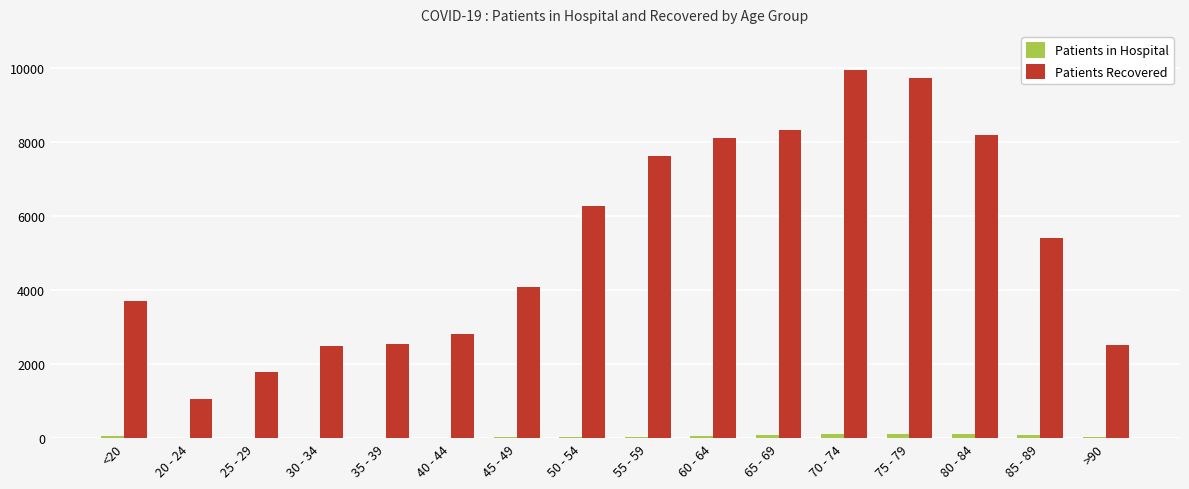

What is the sum of all Patients Recovered values?

84588